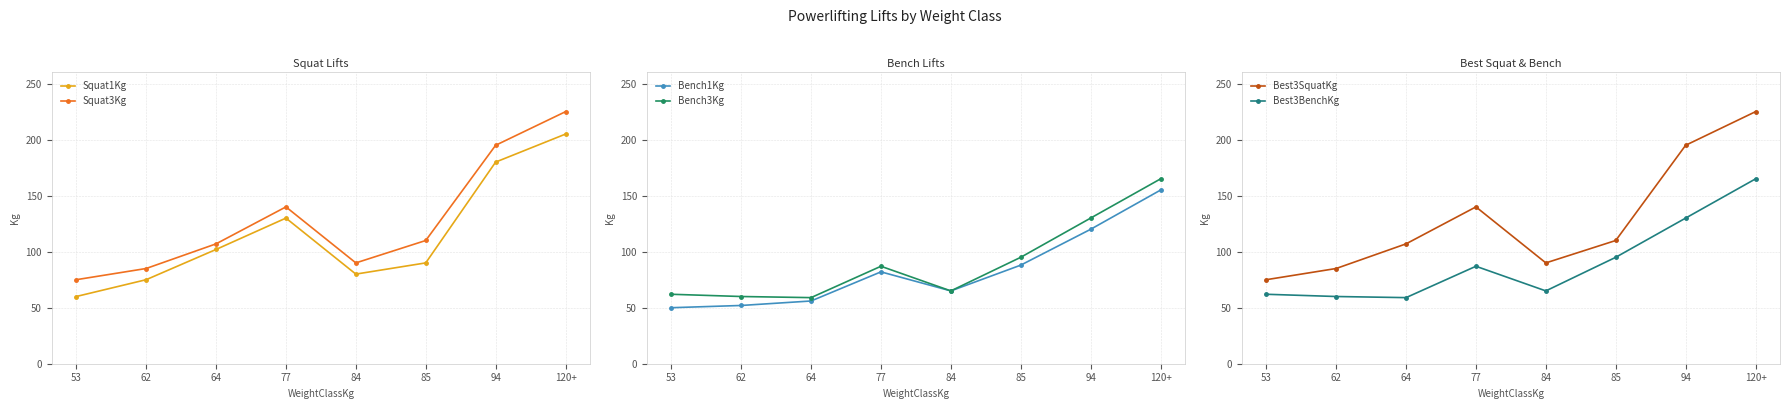

At which label is Bench3Kg closest to 112?

85